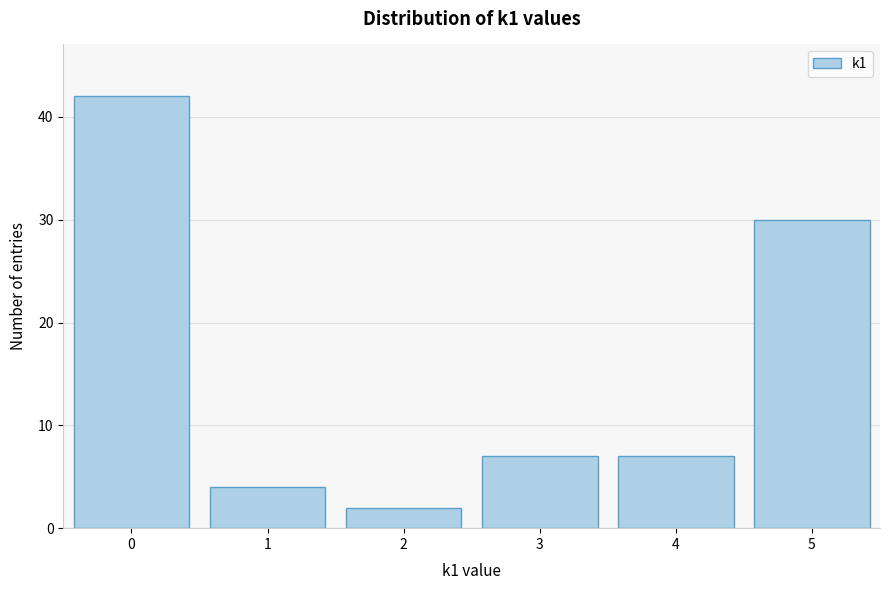

Which range on the x-axis has the tallest bar?

-0.5 to 0.5